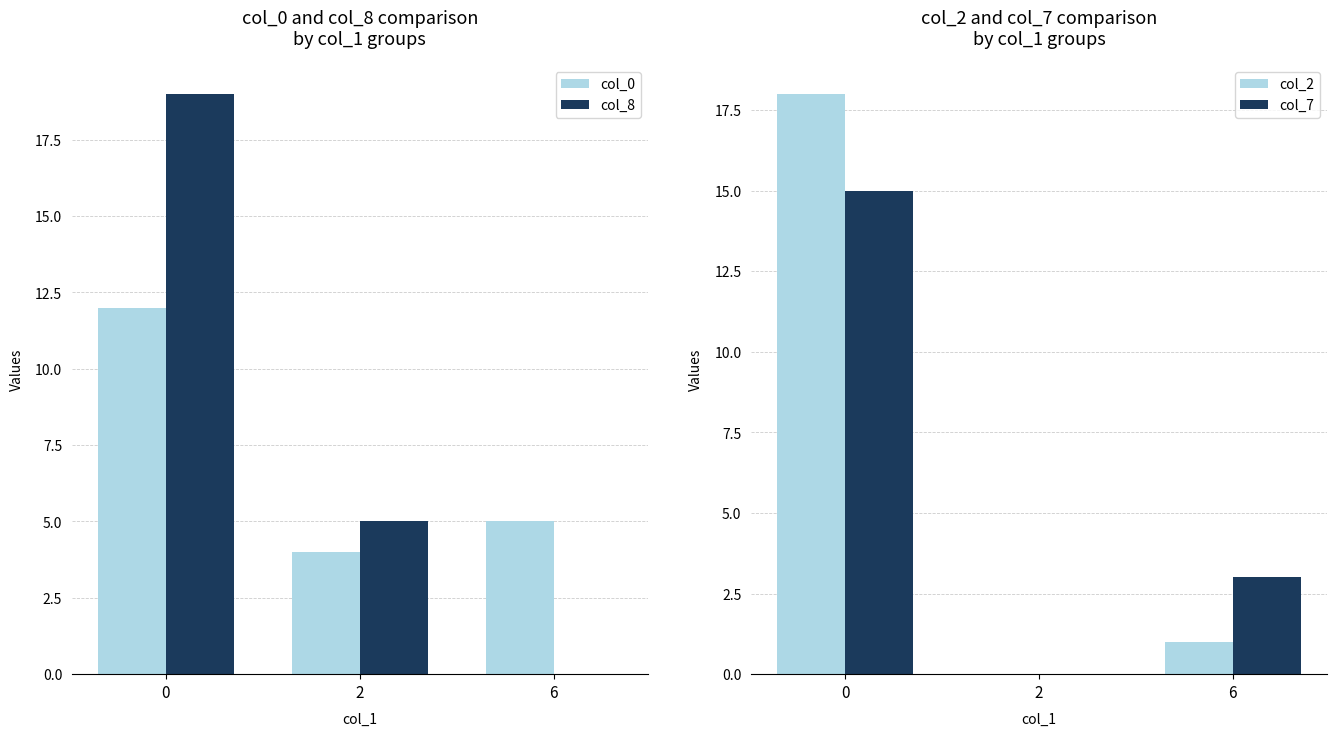

What is the spread (max minus min) of values at 6?

5